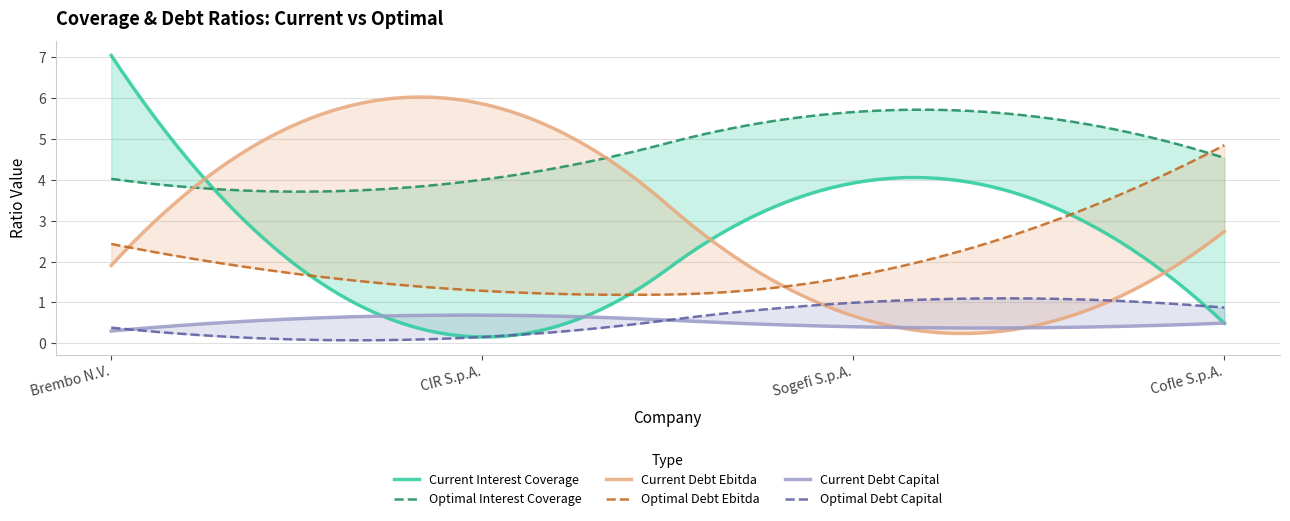

At which label does optimal_debt_capital reach its peak?

Sogefi S.p.A.